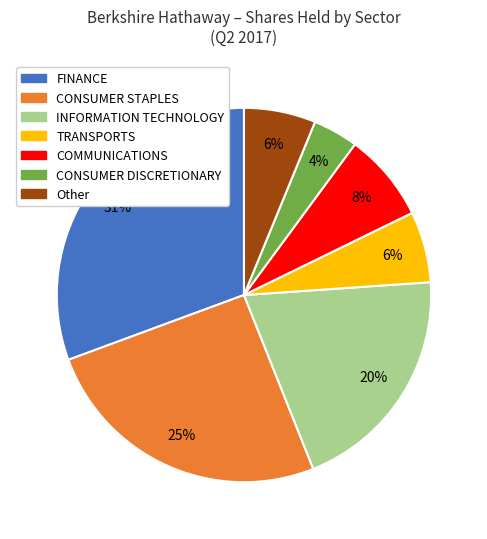

To the nearest percent, what is the difference between the largest and smallest slice percentages?

27%